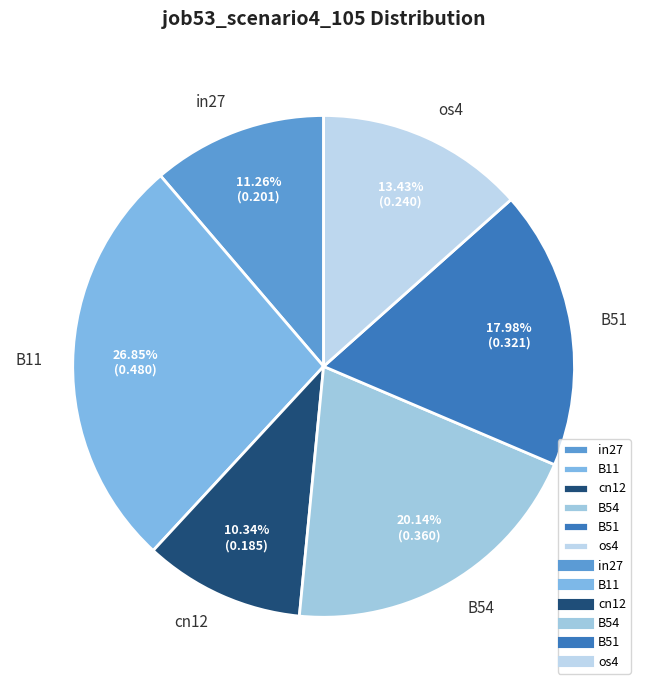

To the nearest percent, what is the difference between the largest and smallest slice percentages?

17%